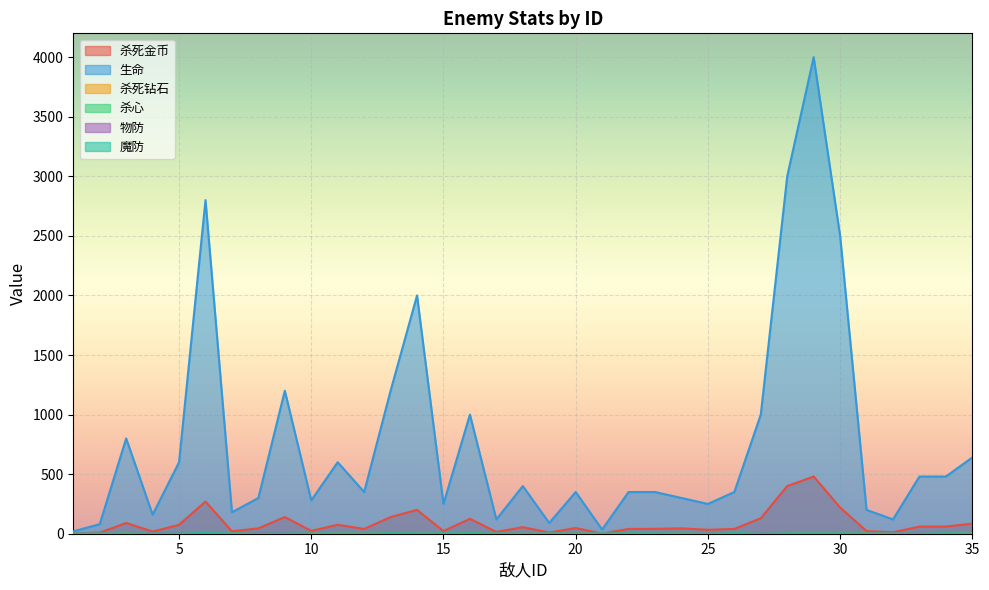

Between 29 and 26, which is larger?

29